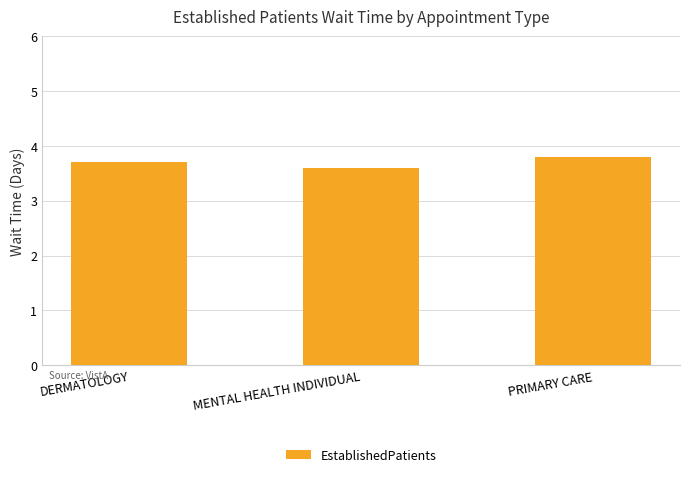

List the labels in order of value, smallest first.

MENTAL HEALTH INDIVIDUAL, DERMATOLOGY, PRIMARY CARE